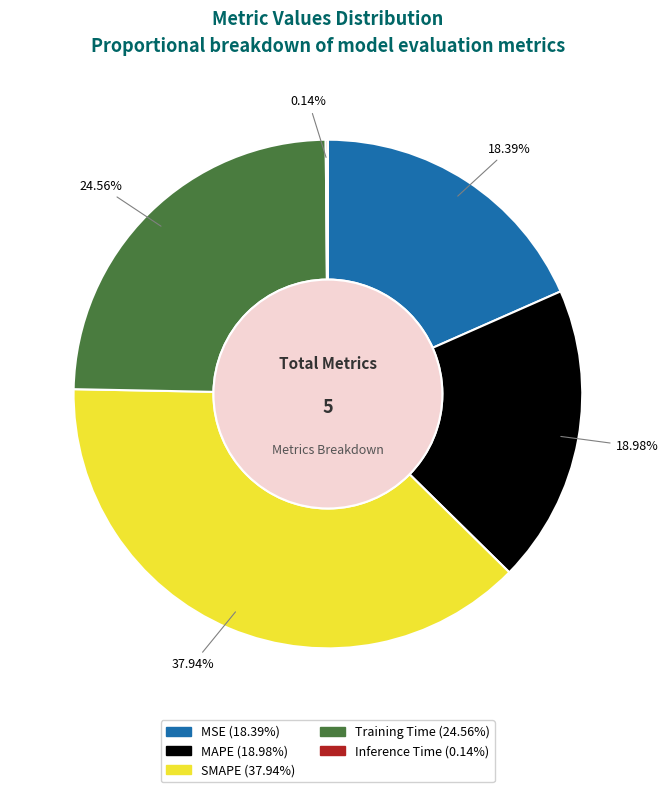

Is there any slice that represents more than half of the pie?

No